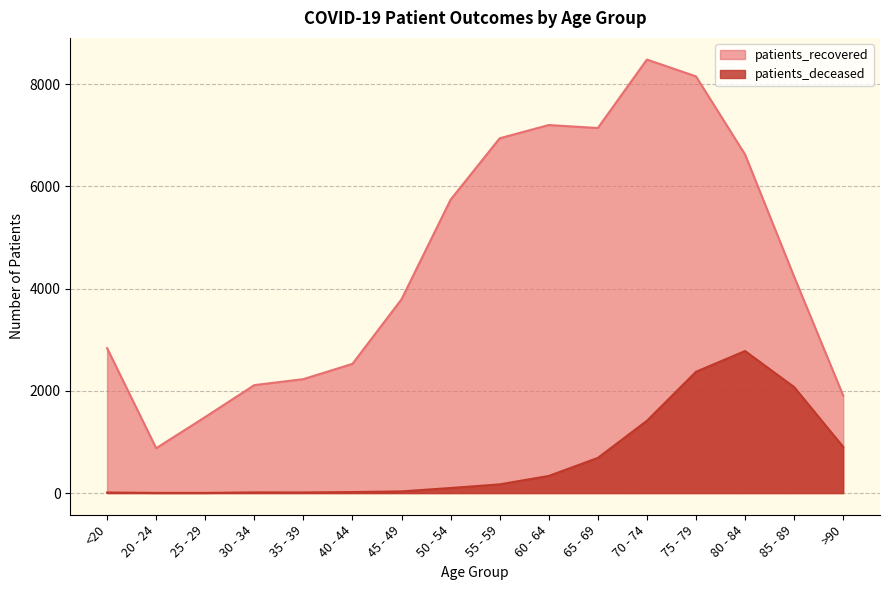

How many values in the patients_recovered series exceed 4234?

7